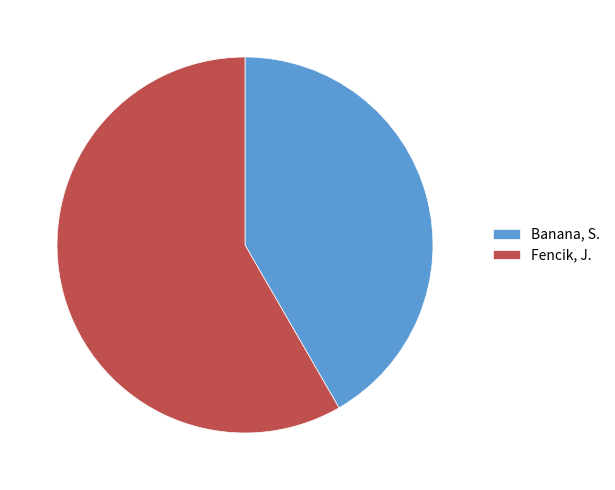

Which has a higher value, Banana, S. or Fencik, J.?

Fencik, J.